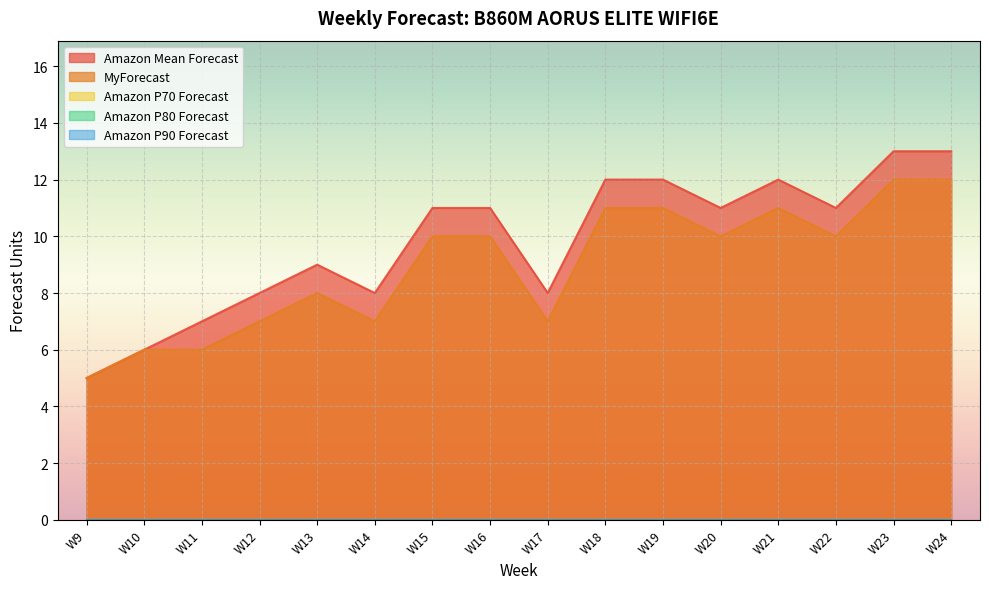

True or false: MyForecast has more than 2 interior local peaks.

False